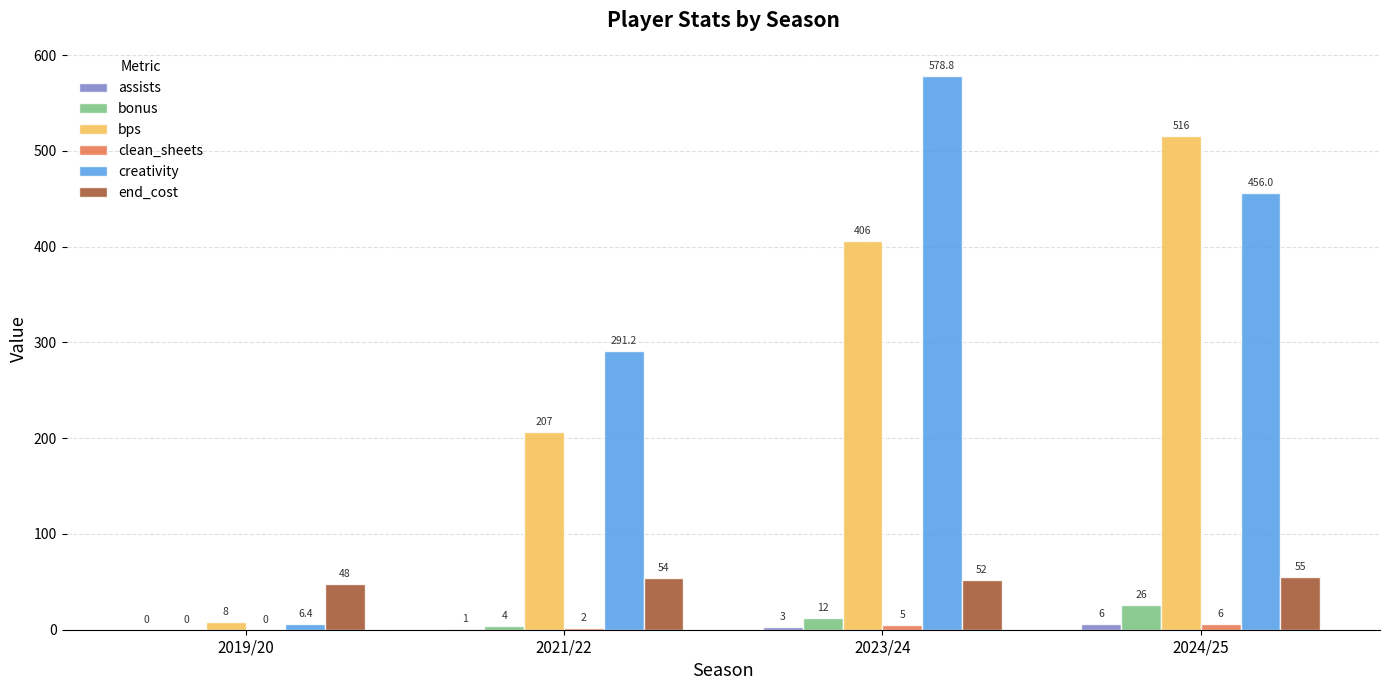

What value does the end_cost series have at 2023/24?

52.0